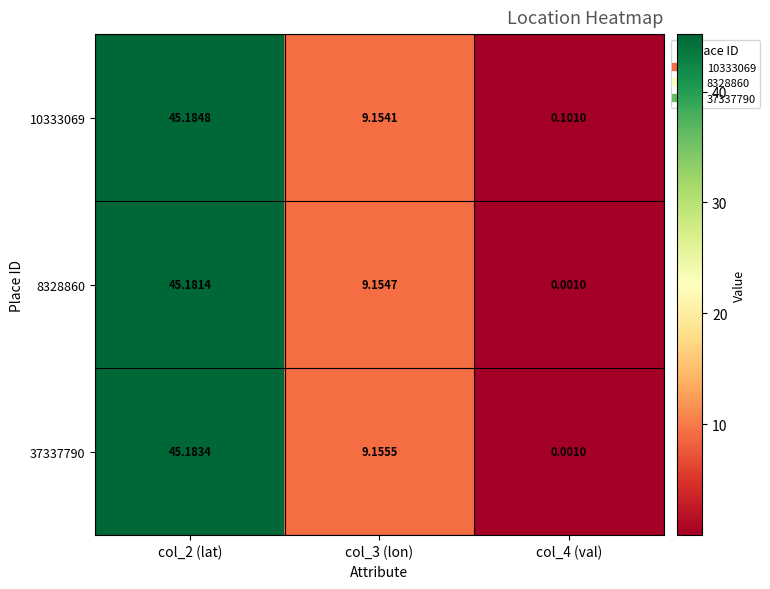

What is the total value across all series at col_3 (lon)?

27.5